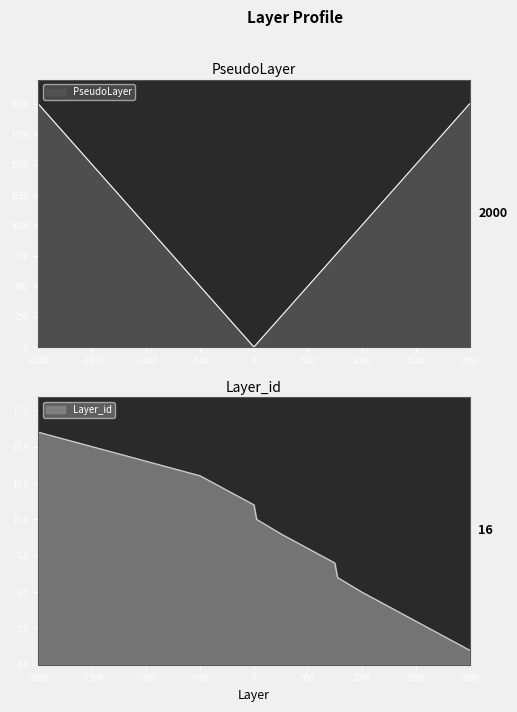

What is the total value across all series at 750?

757